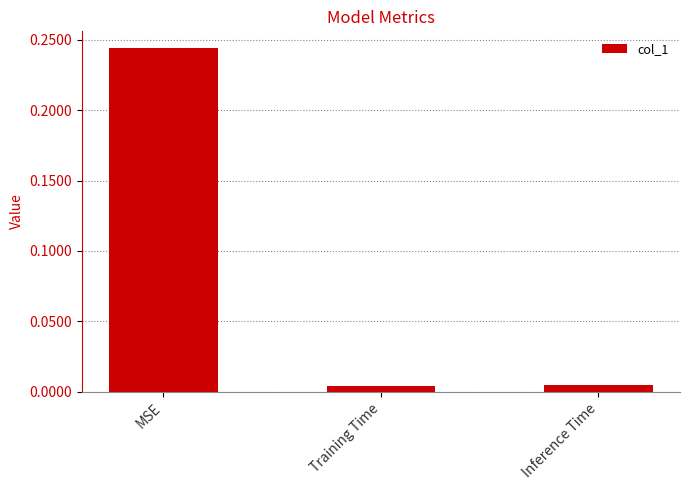

What position from the left is MSE?

1